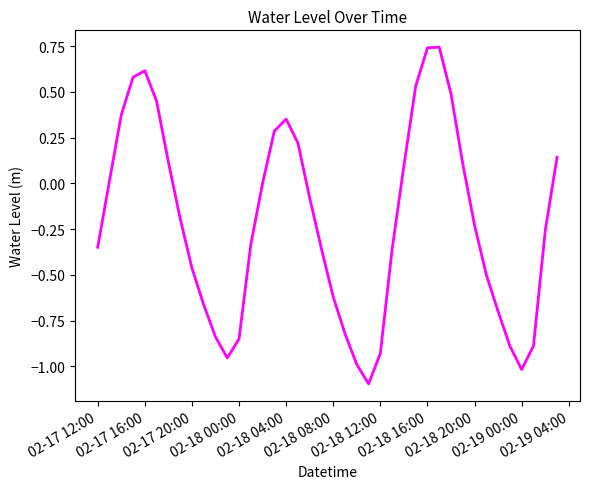

What is the difference between the maximum and minimum values?

1.8